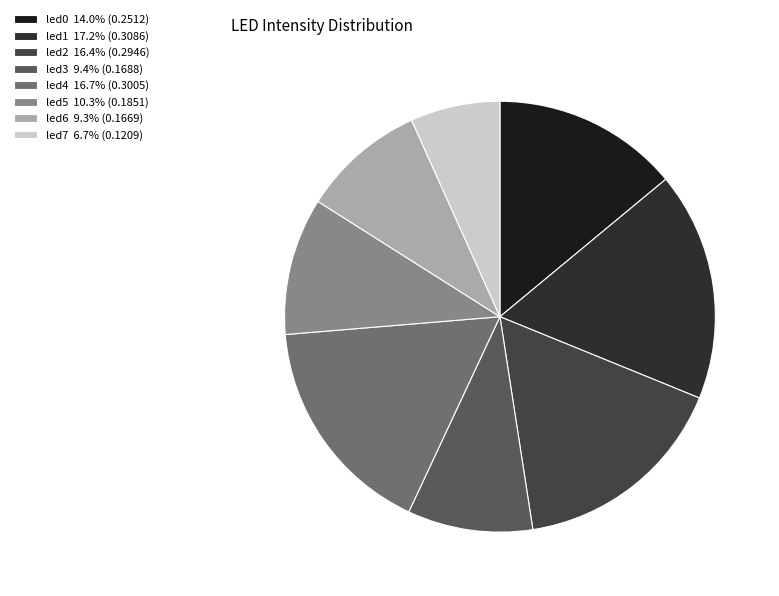

Between led1 and led7, which is larger?

led1